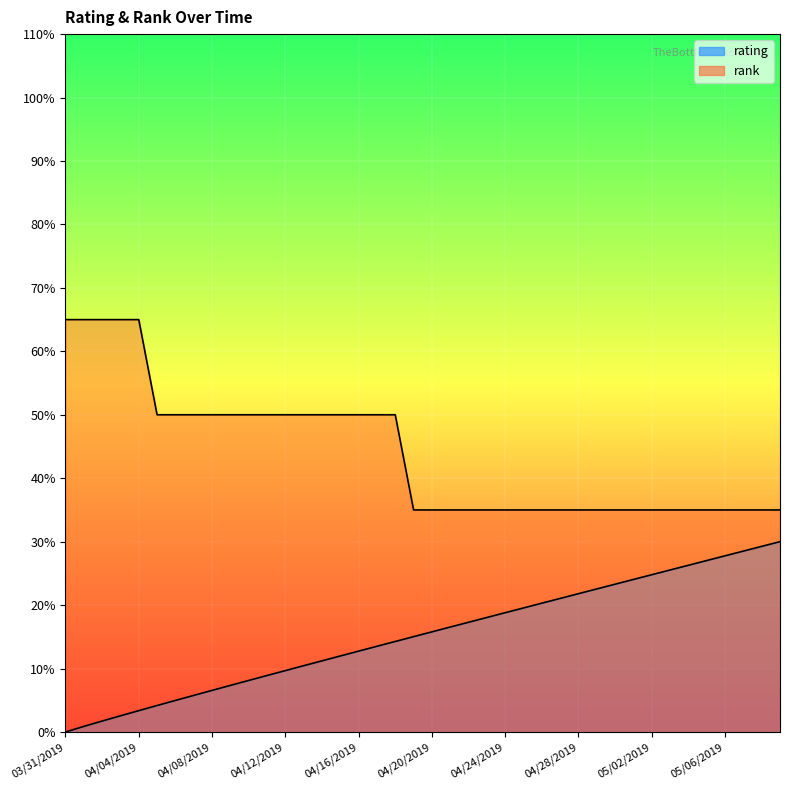

Between 04/20/2019 and 05/06/2019, which series saw the biggest shift?

rating